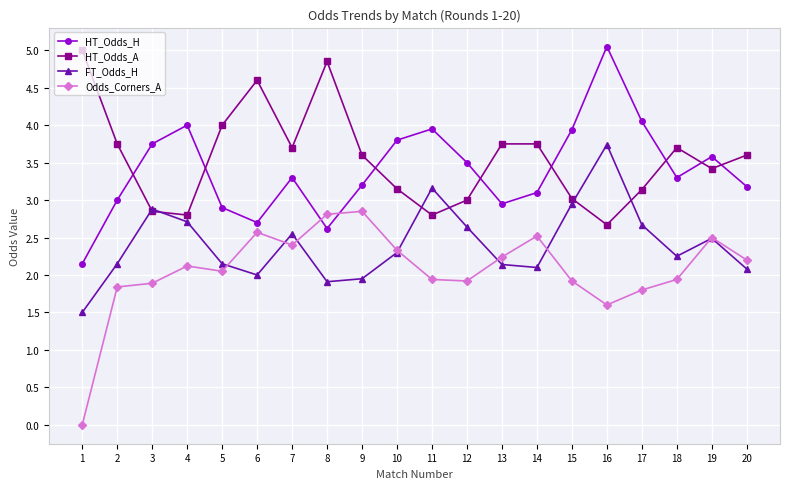

What is the sum of all Odds_Corners_A values?

41.4